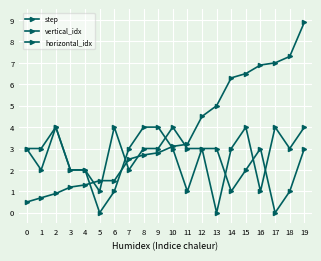

Count the number of data series in this chart.

3